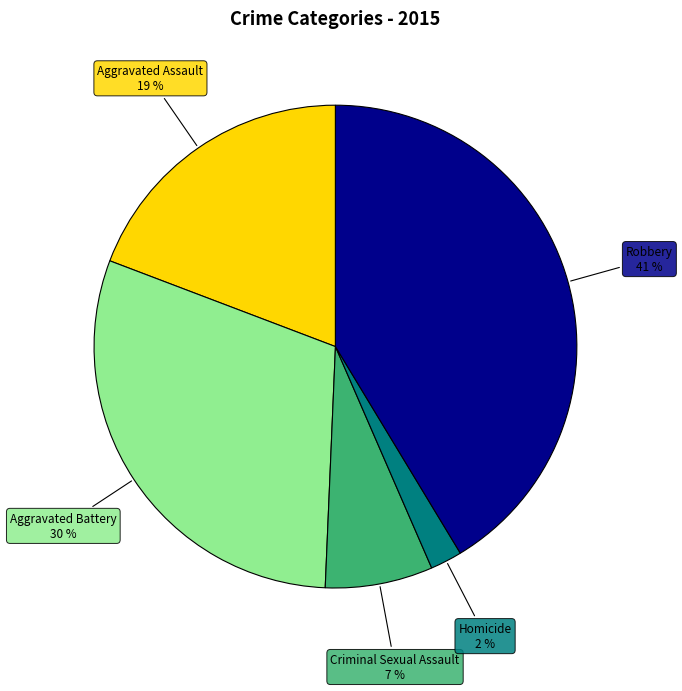

To the nearest percent, what is the combined percentage of Criminal Sexual Assault and Homicide?

9%